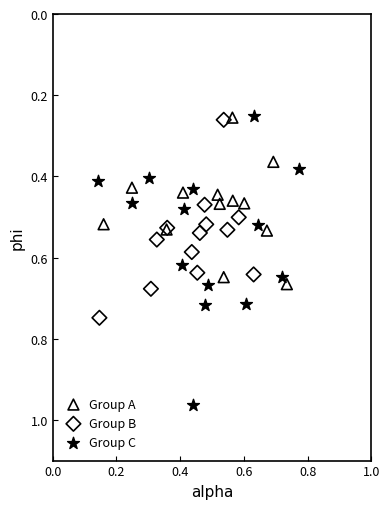

Which series contains the highest Y value?

Group C